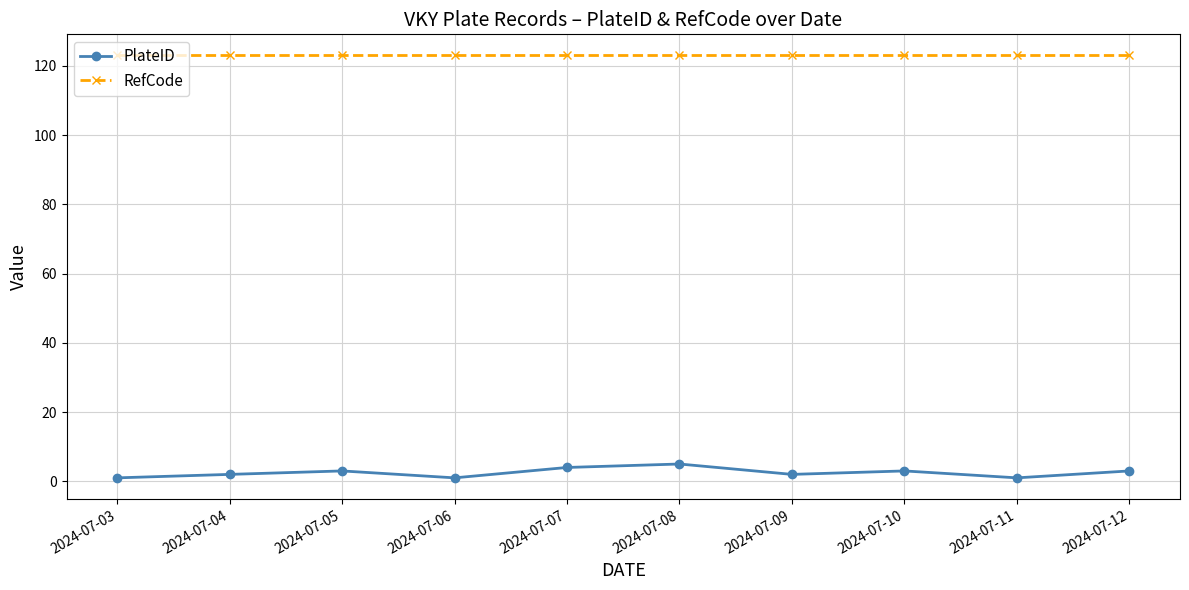

The value of PlateID at 2024-07-05 is 3. True or false?

True